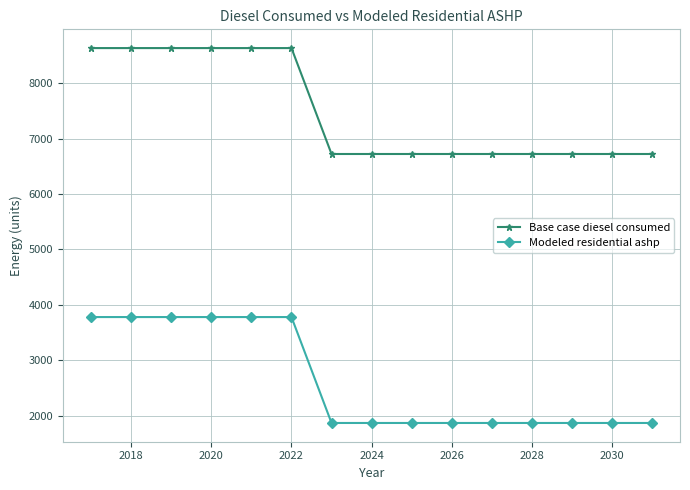

Which series has the widest spread of values?

Base case diesel consumed